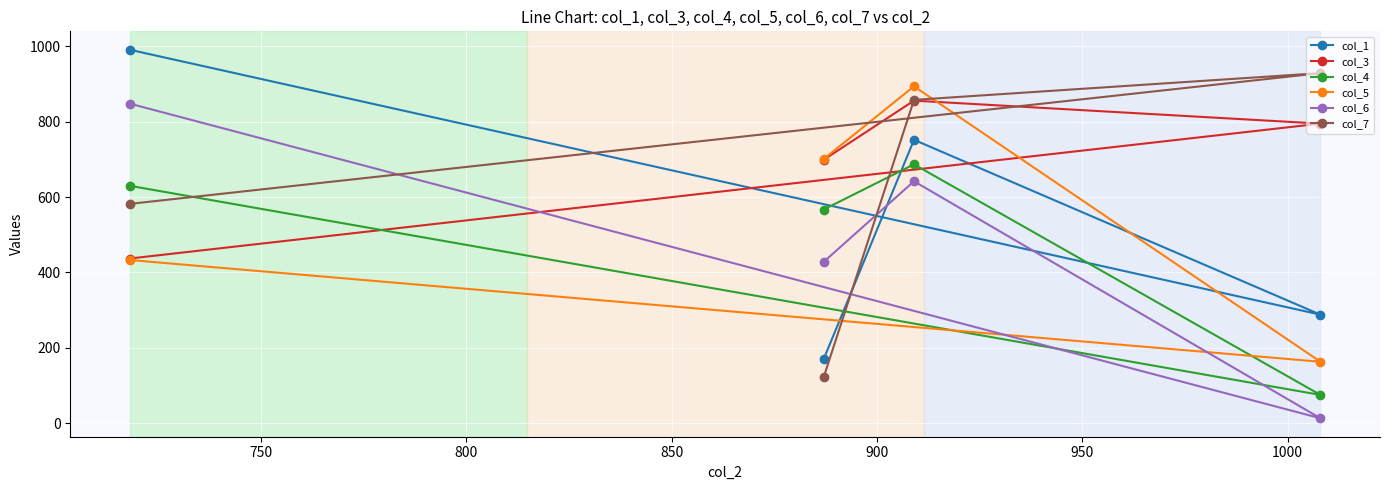

What is the smallest value displayed?

13